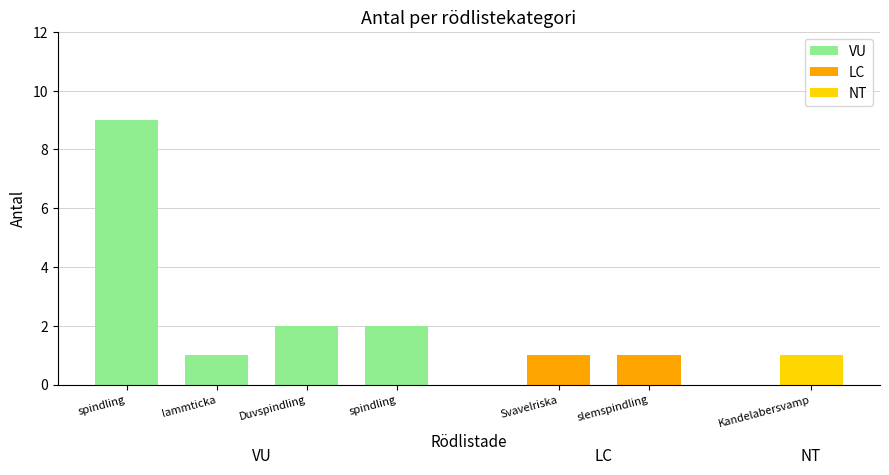

Approximately how many times larger is the value at Svartgrön spindling (VU) compared to Duvspindling (VU)?

4.5